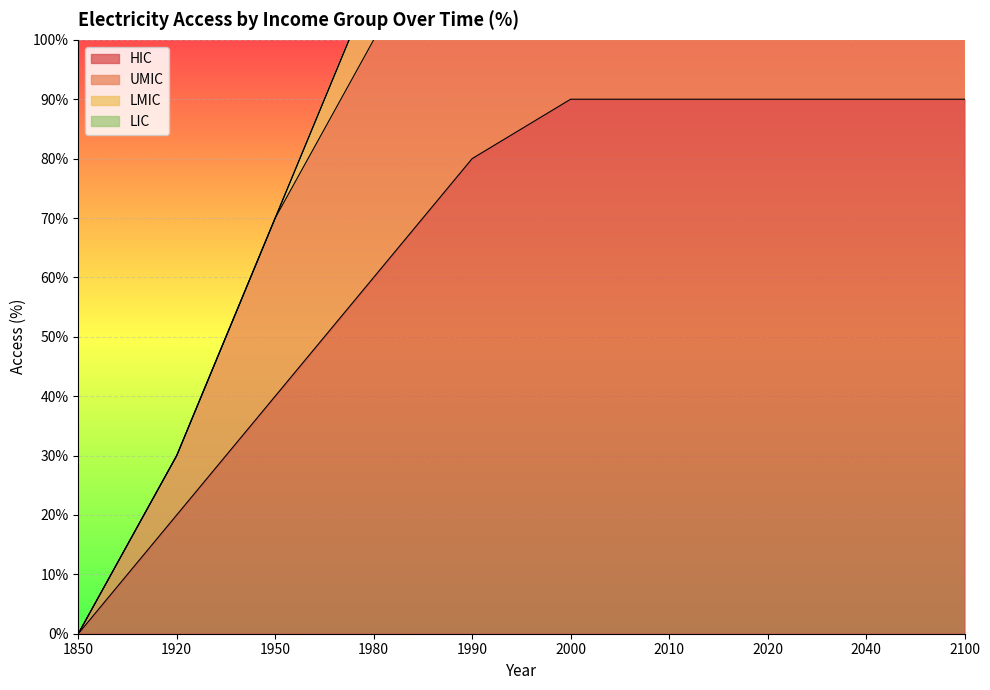

At how many categories does at least one series exceed 44?

8